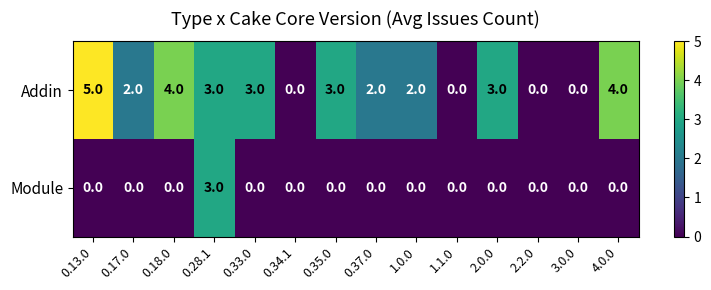

The value of Module at 0.33.0 is 0. True or false?

True